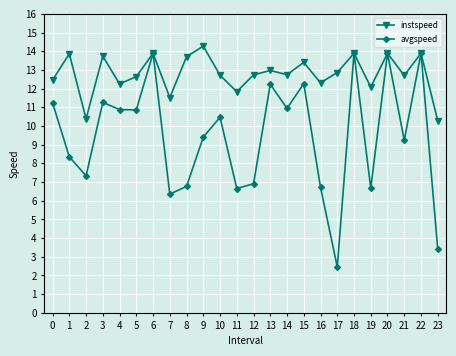

Read the instspeed value at 5.

12.6